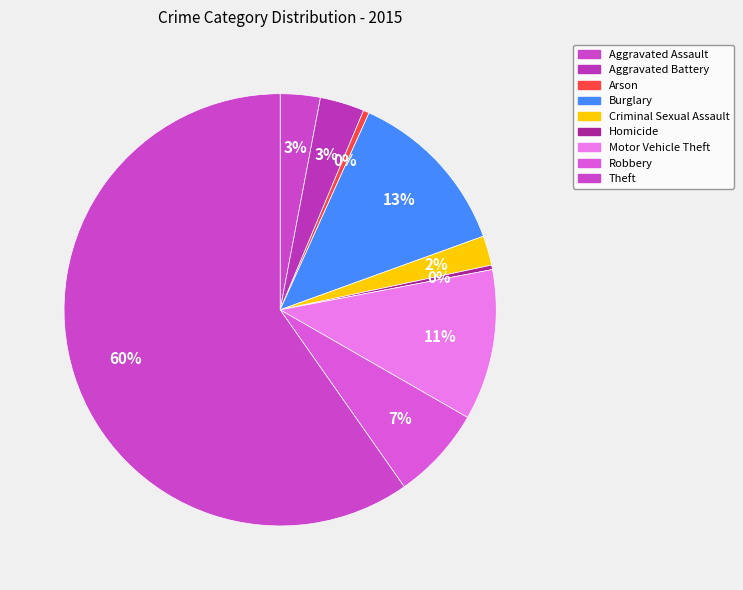

Does Arson represent more than half of the total?

No